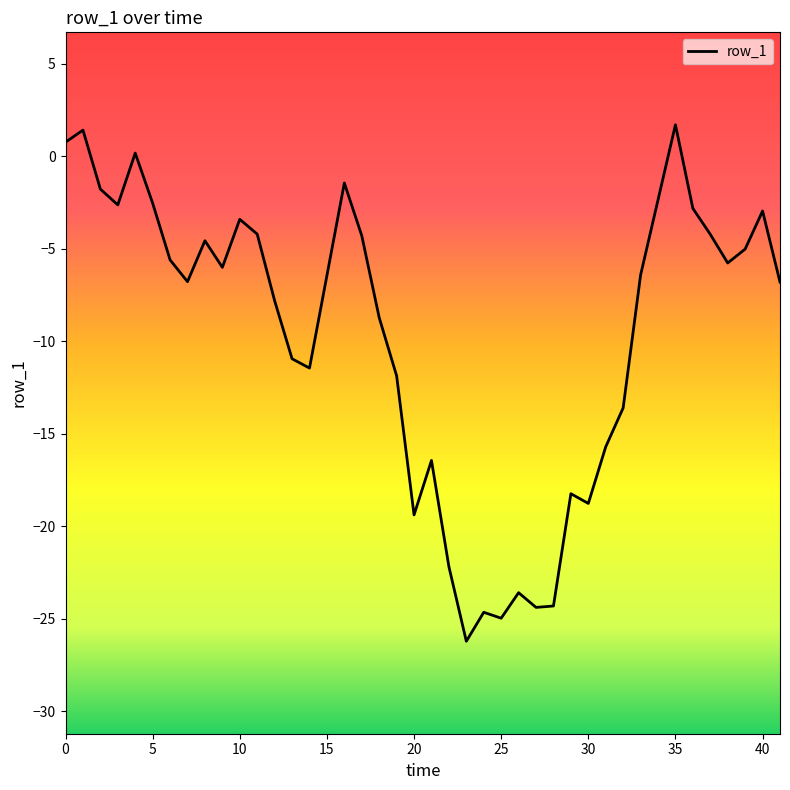

Does the chart have visible grid lines?

No